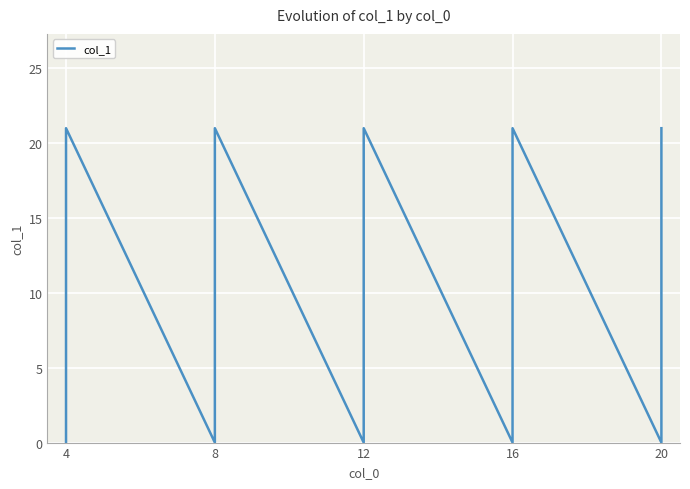

Which category has the lowest value across all series?

4